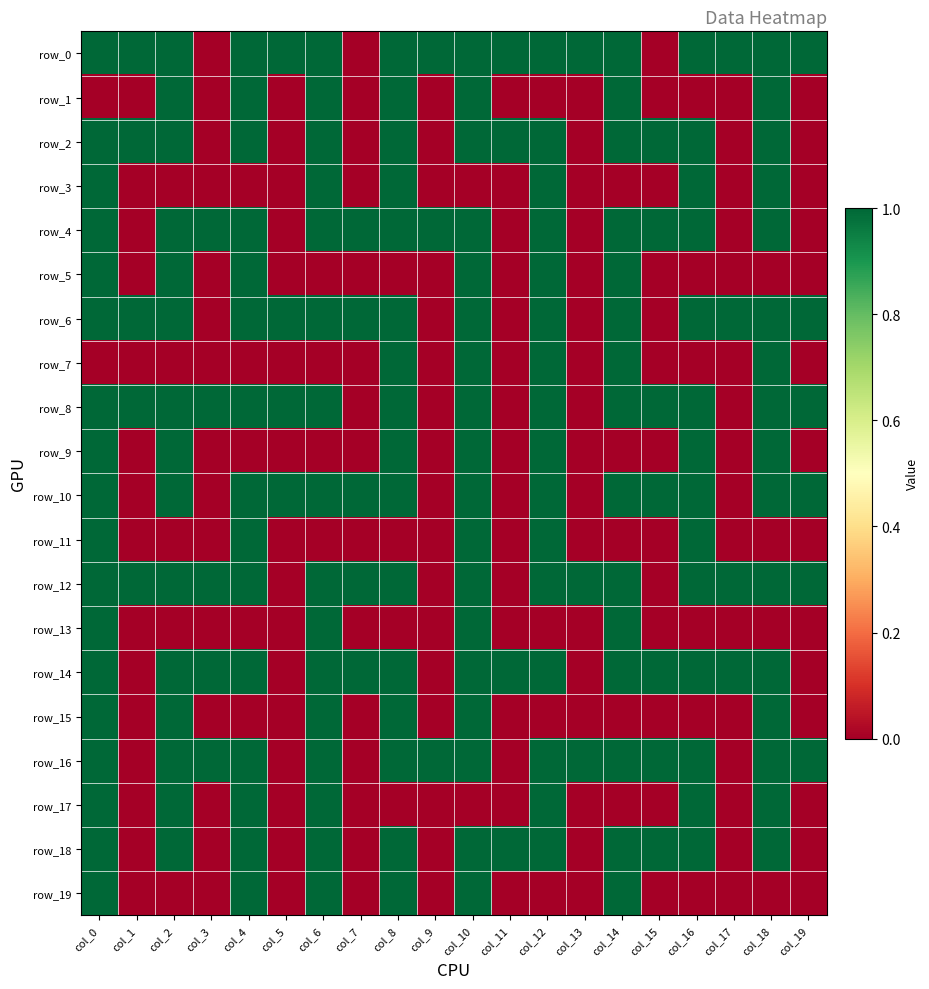

Reading left to right, what are all the values shown in this chart?

row_0: col_0=1	col_1=1	col_2=1	col_3=0	col_4=1	col_5=1	col_6=1	col_7=0	col_8=1	col_9=1	col_10=1	col_11=1	col_12=1	col_13=1	col_14=1	col_15=0	col_16=1	col_17=1	col_18=1	col_19=1
row_1: col_0=0	col_1=0	col_2=1	col_3=0	col_4=1	col_5=0	col_6=1	col_7=0	col_8=1	col_9=0	col_10=1	col_11=0	col_12=0	col_13=0	col_14=1	col_15=0	col_16=0	col_17=0	col_18=1	col_19=0
row_2: col_0=1	col_1=1	col_2=1	col_3=0	col_4=1	col_5=0	col_6=1	col_7=0	col_8=1	col_9=0	col_10=1	col_11=1	col_12=1	col_13=0	col_14=1	col_15=1	col_16=1	col_17=0	col_18=1	col_19=0
row_3: col_0=1	col_1=0	col_2=0	col_3=0	col_4=0	col_5=0	col_6=1	col_7=0	col_8=1	col_9=0	col_10=0	col_11=0	col_12=1	col_13=0	col_14=0	col_15=0	col_16=1	col_17=0	col_18=1	col_19=0
row_4: col_0=1	col_1=0	col_2=1	col_3=1	col_4=1	col_5=0	col_6=1	col_7=1	col_8=1	col_9=1	col_10=1	col_11=0	col_12=1	col_13=0	col_14=1	col_15=1	col_16=1	col_17=0	col_18=1	col_19=0
row_5: col_0=1	col_1=0	col_2=1	col_3=0	col_4=1	col_5=0	col_6=0	col_7=0	col_8=0	col_9=0	col_10=1	col_11=0	col_12=1	col_13=0	col_14=1	col_15=0	col_16=0	col_17=0	col_18=0	col_19=0
row_6: col_0=1	col_1=1	col_2=1	col_3=0	col_4=1	col_5=1	col_6=1	col_7=1	col_8=1	col_9=0	col_10=1	col_11=0	col_12=1	col_13=0	col_14=1	col_15=0	col_16=1	col_17=1	col_18=1	col_19=1
row_7: col_0=0	col_1=0	col_2=0	col_3=0	col_4=0	col_5=0	col_6=0	col_7=0	col_8=1	col_9=0	col_10=1	col_11=0	col_12=1	col_13=0	col_14=1	col_15=0	col_16=0	col_17=0	col_18=1	col_19=0
row_8: col_0=1	col_1=1	col_2=1	col_3=1	col_4=1	col_5=1	col_6=1	col_7=0	col_8=1	col_9=0	col_10=1	col_11=0	col_12=1	col_13=0	col_14=1	col_15=1	col_16=1	col_17=0	col_18=1	col_19=1
row_9: col_0=1	col_1=0	col_2=1	col_3=0	col_4=0	col_5=0	col_6=0	col_7=0	col_8=1	col_9=0	col_10=1	col_11=0	col_12=1	col_13=0	col_14=0	col_15=0	col_16=1	col_17=0	col_18=1	col_19=0
row_10: col_0=1	col_1=0	col_2=1	col_3=0	col_4=1	col_5=1	col_6=1	col_7=1	col_8=1	col_9=0	col_10=1	col_11=0	col_12=1	col_13=0	col_14=1	col_15=1	col_16=1	col_17=0	col_18=1	col_19=1
row_11: col_0=1	col_1=0	col_2=0	col_3=0	col_4=1	col_5=0	col_6=0	col_7=0	col_8=0	col_9=0	col_10=1	col_11=0	col_12=1	col_13=0	col_14=0	col_15=0	col_16=1	col_17=0	col_18=0	col_19=0
row_12: col_0=1	col_1=1	col_2=1	col_3=1	col_4=1	col_5=0	col_6=1	col_7=1	col_8=1	col_9=0	col_10=1	col_11=0	col_12=1	col_13=1	col_14=1	col_15=0	col_16=1	col_17=1	col_18=1	col_19=1
row_13: col_0=1	col_1=0	col_2=0	col_3=0	col_4=0	col_5=0	col_6=1	col_7=0	col_8=0	col_9=0	col_10=1	col_11=0	col_12=0	col_13=0	col_14=1	col_15=0	col_16=0	col_17=0	col_18=0	col_19=0
row_14: col_0=1	col_1=0	col_2=1	col_3=1	col_4=1	col_5=0	col_6=1	col_7=1	col_8=1	col_9=0	col_10=1	col_11=1	col_12=1	col_13=0	col_14=1	col_15=1	col_16=1	col_17=1	col_18=1	col_19=0
row_15: col_0=1	col_1=0	col_2=1	col_3=0	col_4=0	col_5=0	col_6=1	col_7=0	col_8=1	col_9=0	col_10=1	col_11=0	col_12=0	col_13=0	col_14=0	col_15=0	col_16=0	col_17=0	col_18=1	col_19=0
row_16: col_0=1	col_1=0	col_2=1	col_3=1	col_4=1	col_5=0	col_6=1	col_7=0	col_8=1	col_9=1	col_10=1	col_11=0	col_12=1	col_13=1	col_14=1	col_15=1	col_16=1	col_17=0	col_18=1	col_19=1
row_17: col_0=1	col_1=0	col_2=1	col_3=0	col_4=1	col_5=0	col_6=1	col_7=0	col_8=0	col_9=0	col_10=0	col_11=0	col_12=1	col_13=0	col_14=0	col_15=0	col_16=1	col_17=0	col_18=1	col_19=0
row_18: col_0=1	col_1=0	col_2=1	col_3=0	col_4=1	col_5=0	col_6=1	col_7=0	col_8=1	col_9=0	col_10=1	col_11=1	col_12=1	col_13=0	col_14=1	col_15=1	col_16=1	col_17=0	col_18=1	col_19=0
row_19: col_0=1	col_1=0	col_2=0	col_3=0	col_4=1	col_5=0	col_6=1	col_7=0	col_8=1	col_9=0	col_10=1	col_11=0	col_12=0	col_13=0	col_14=1	col_15=0	col_16=0	col_17=0	col_18=0	col_19=0